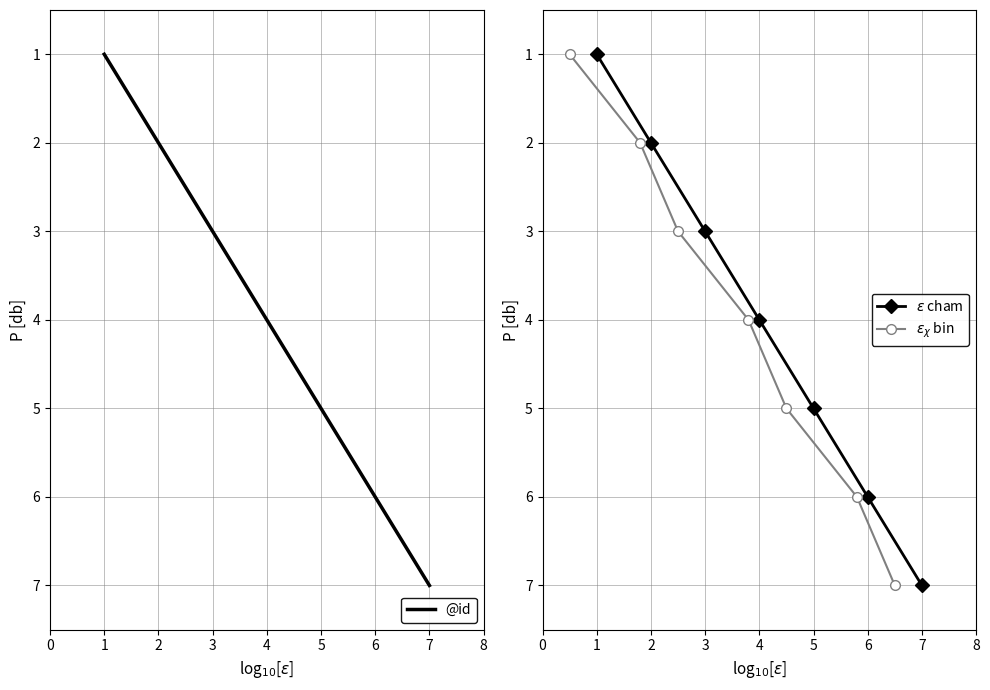

What is the sum of the $\epsilon$ cham values at 3 and 1?

2